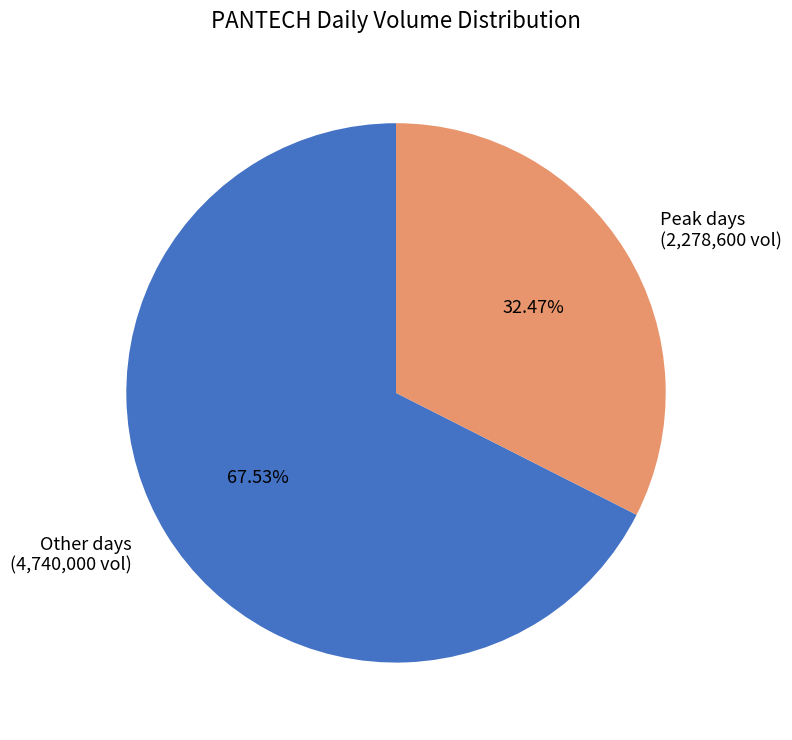

Do Other days and Peak days together represent more than half of the pie?

Yes